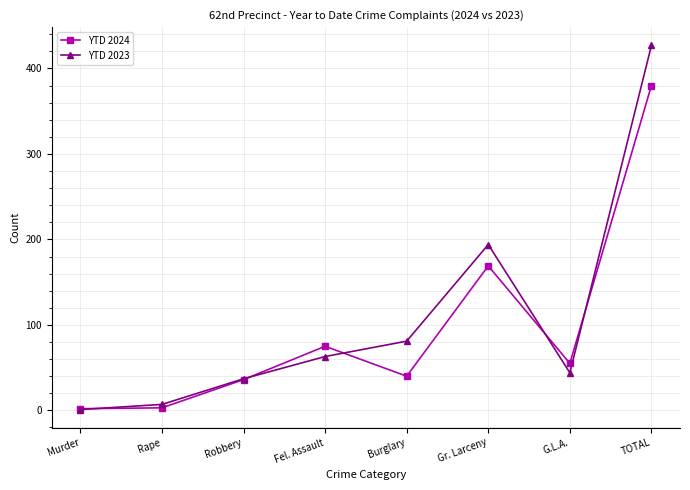

What is the minimum value for YTD 2024?

2